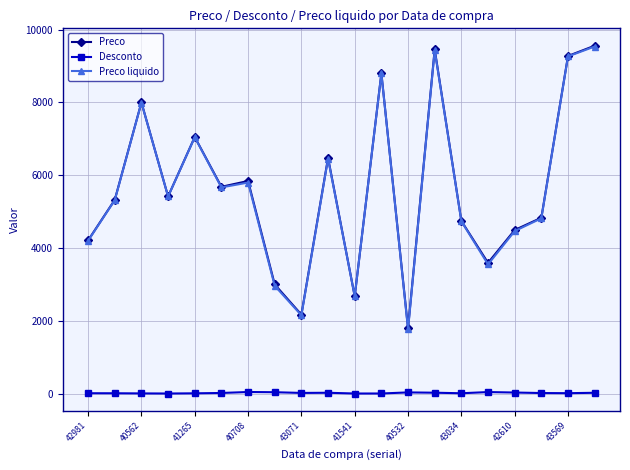

What is the maximum value for Preco?

9554.9